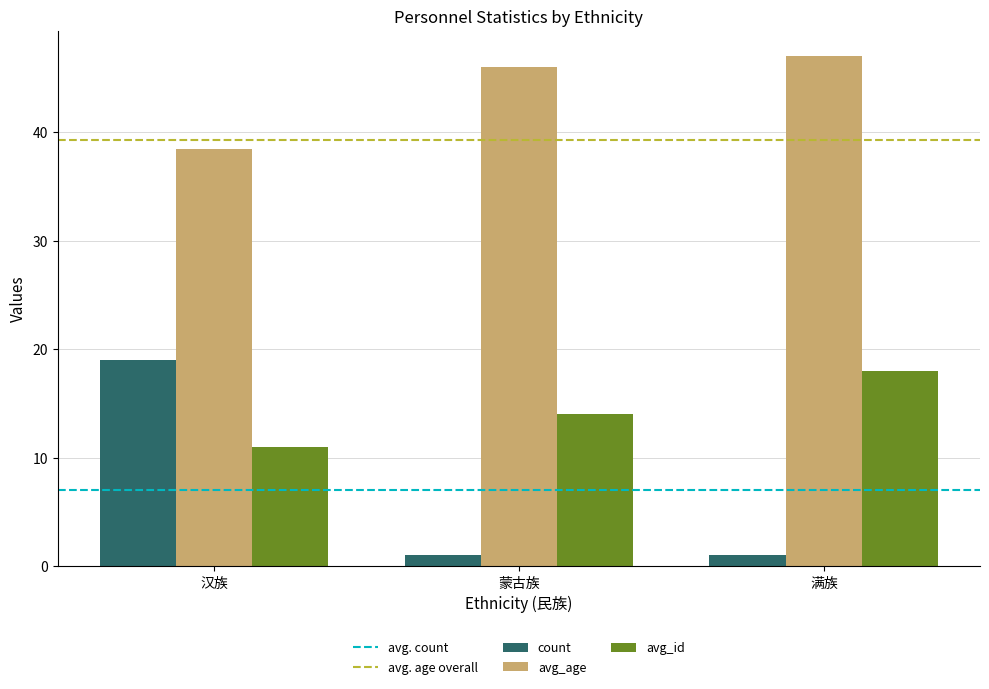

Rank the categories by avg_age value from lowest to highest.

汉族, 蒙古族, 满族